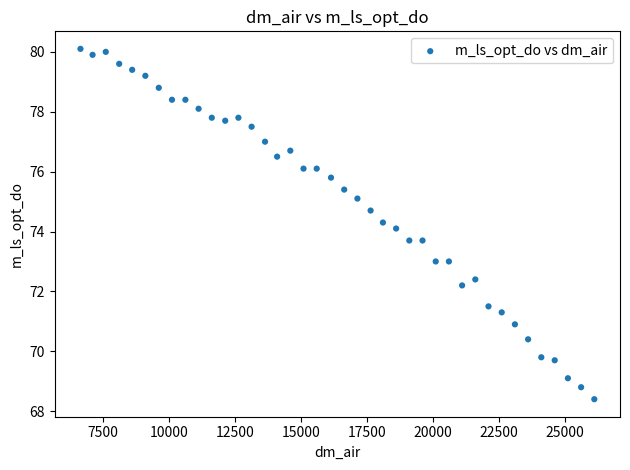

What is the range of Y values (max minus min)?

11.7